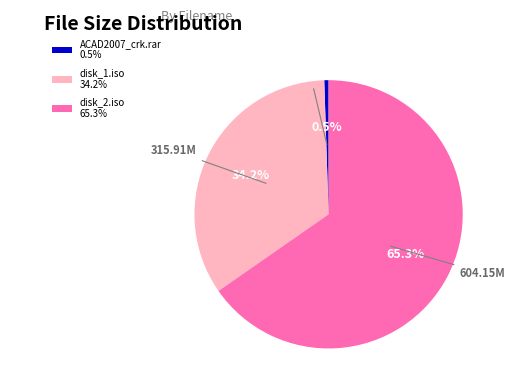

What percentage is NOT represented by ACAD2007_crk.rar?

99.5%